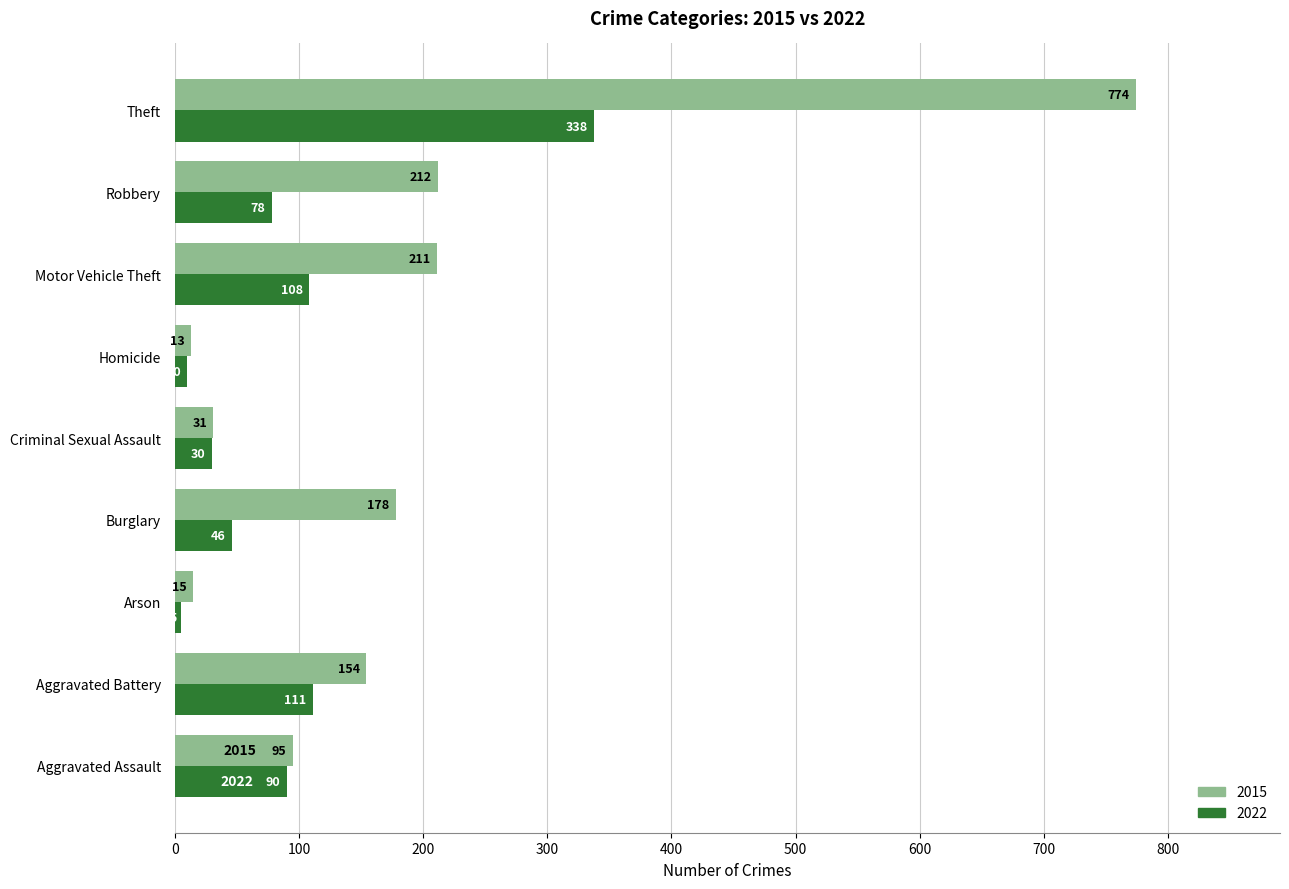

What is the difference between the maximum and second lowest values in the 2022 series?

328